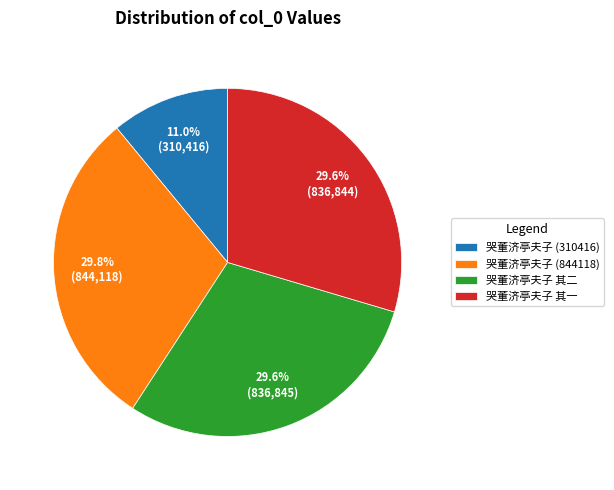

Does any single category account for the majority?

No